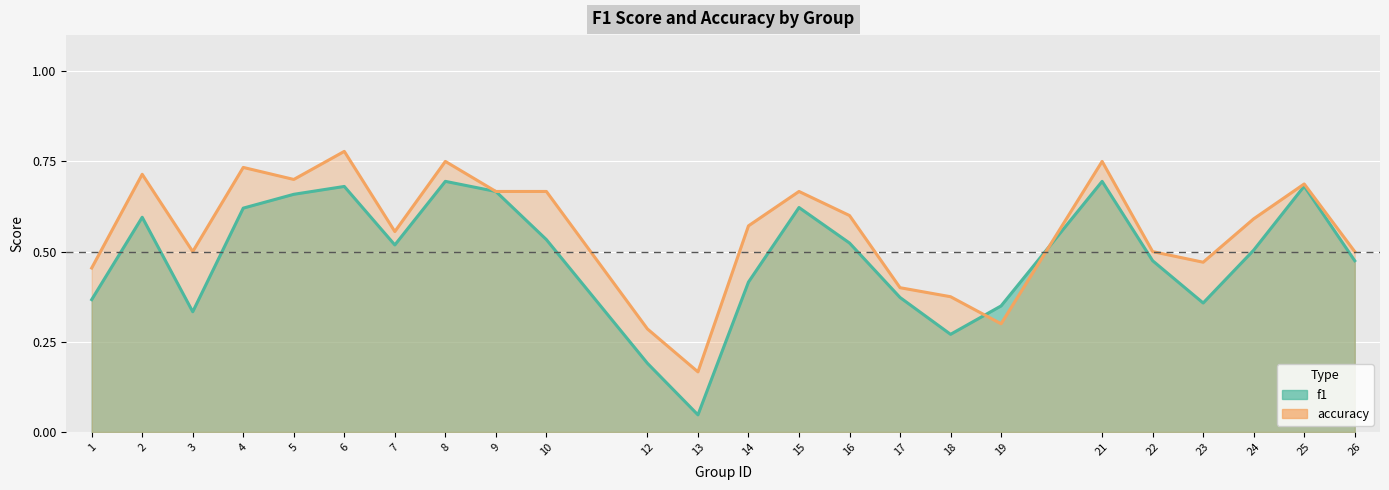

How many lines are shown in the chart?

2